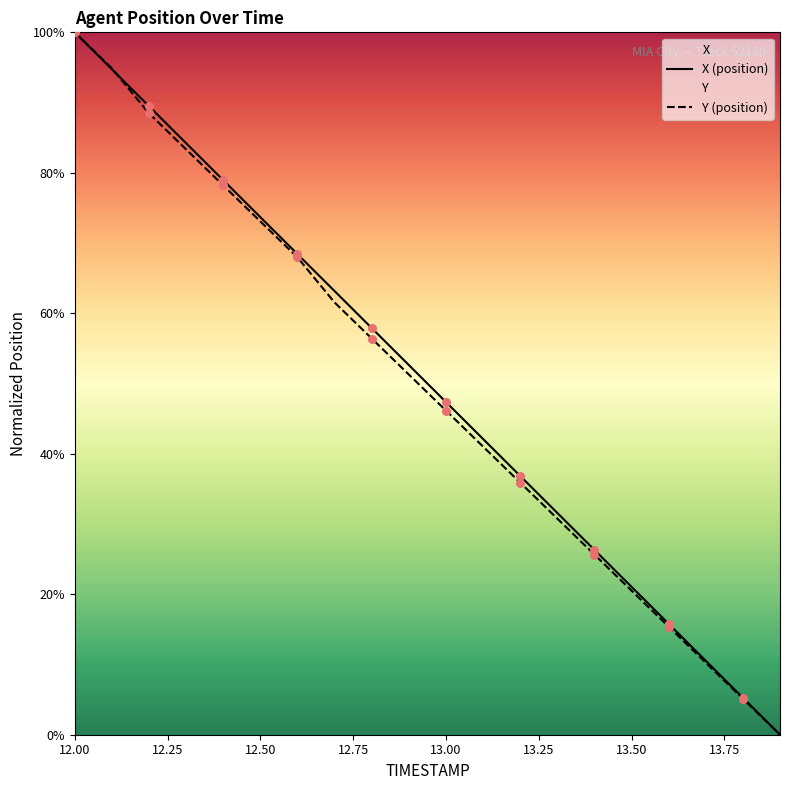

Which series has the widest spread of Y values?

X